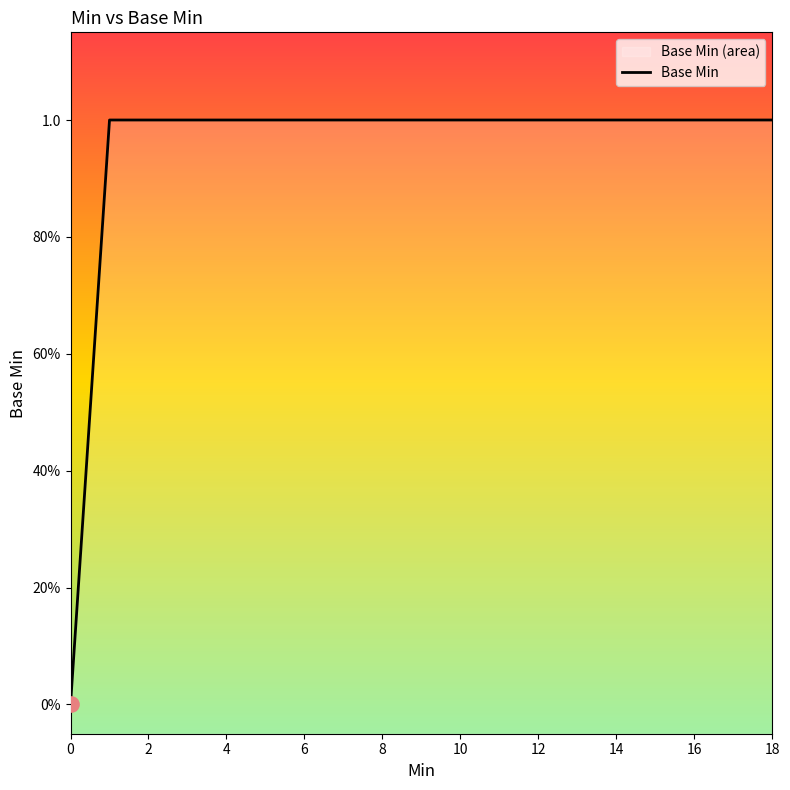

Between 6 and 17, which is larger?

6